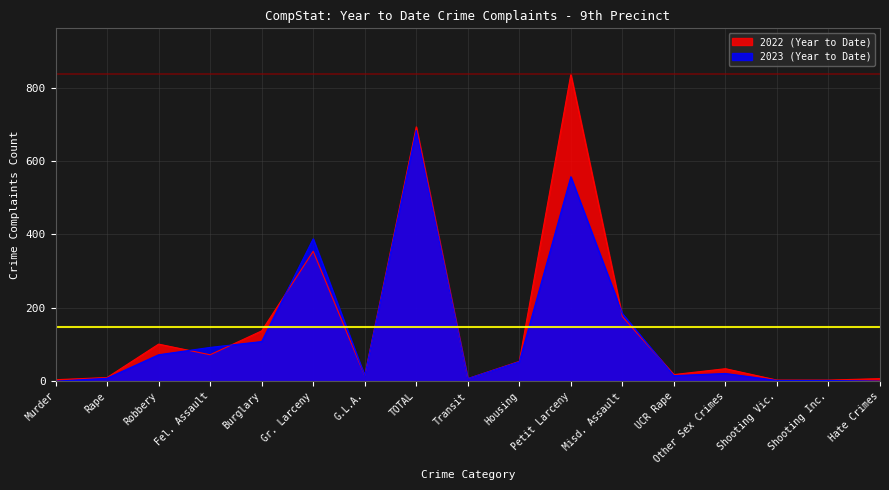

Rank the categories by 2022 (Year to Date) value from highest to lowest.

Petit Larceny, TOTAL, Gr. Larceny, Misd. Assault, Burglary, Robbery, Fel. Assault, Housing, Other Sex Crimes, UCR Rape, G.L.A., Rape, Transit, Hate Crimes, Murder, Shooting Vic., Shooting Inc.